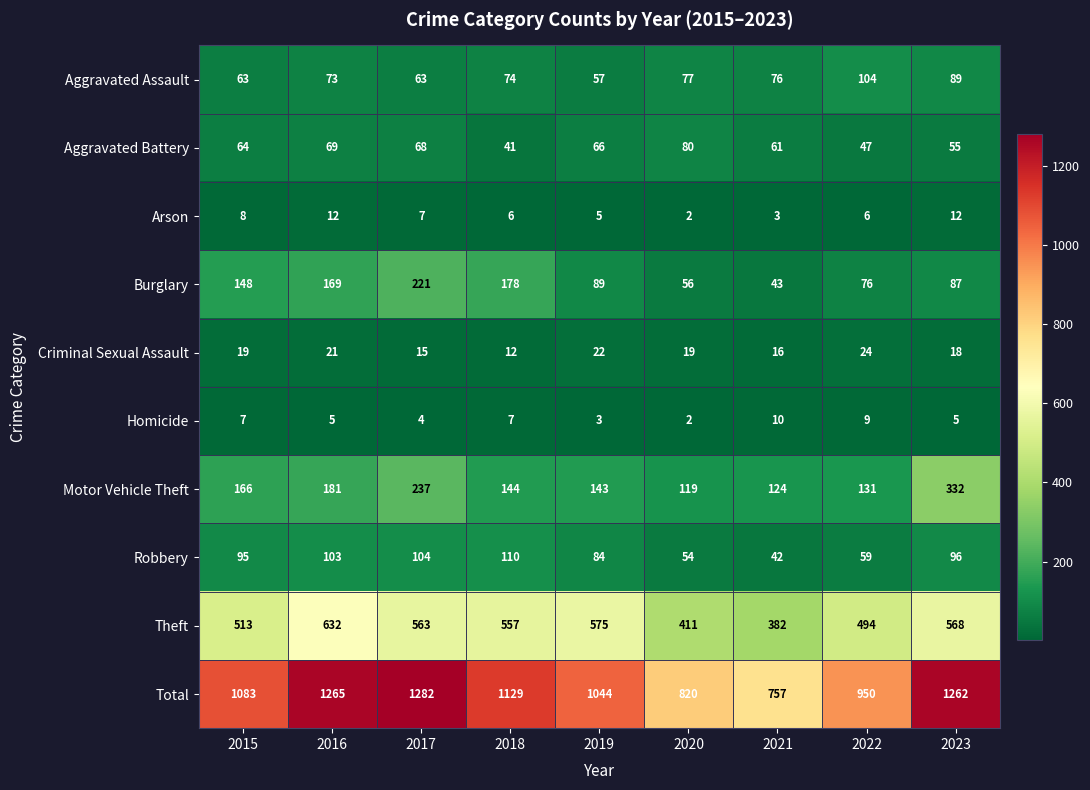

Which category has the highest value across all series?

2017